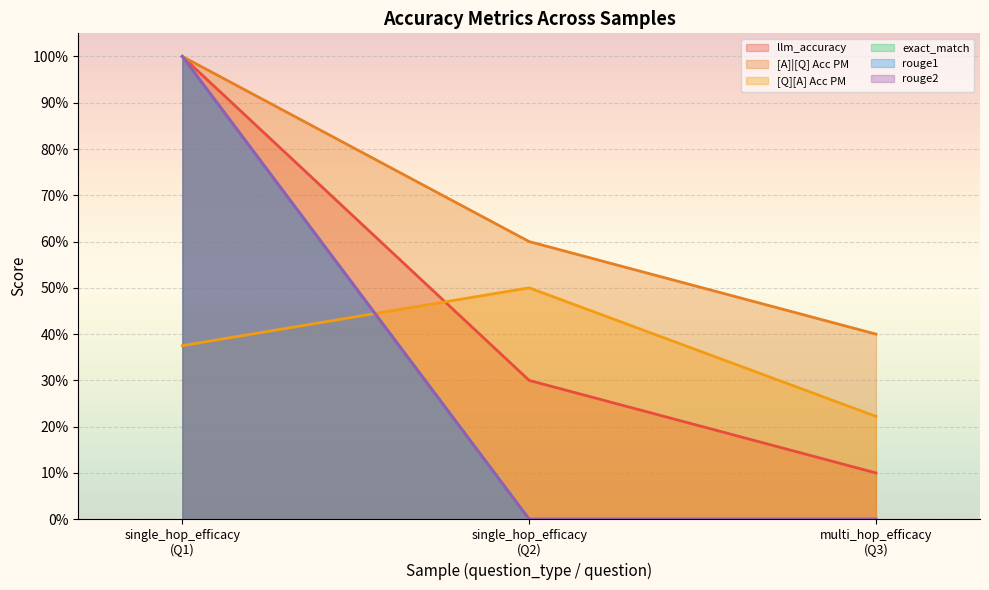

Which series has the widest spread of values?

exact_match